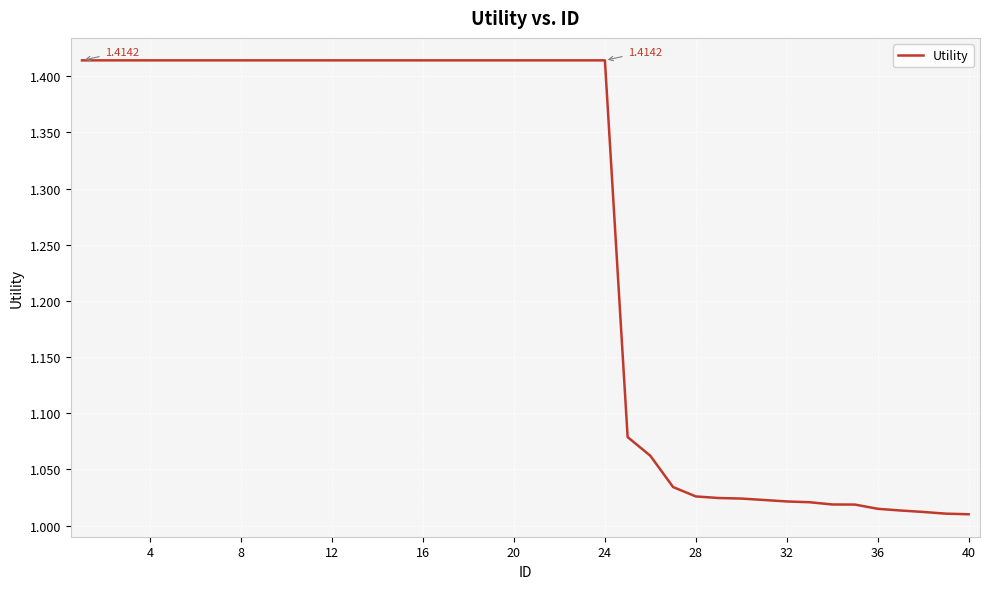

What is the difference between the maximum and minimum values?

0.4